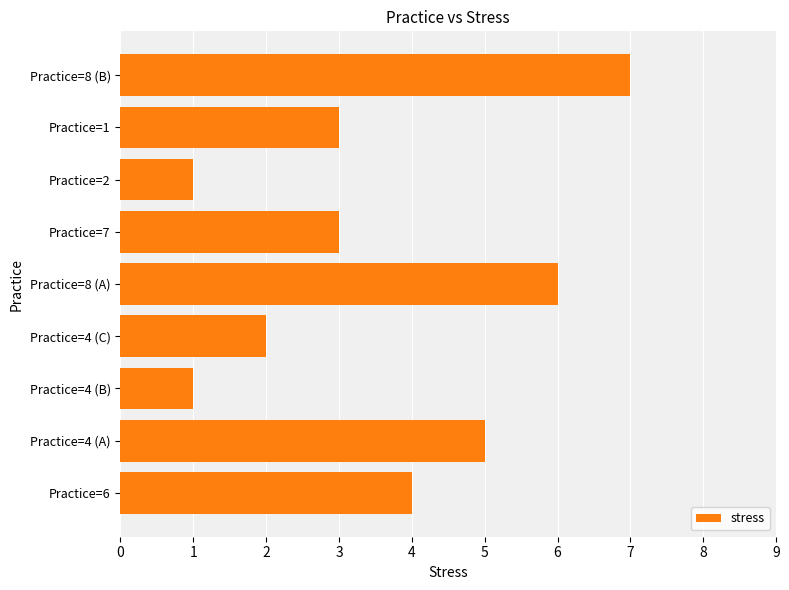

What is the difference between the maximum and minimum values?

6